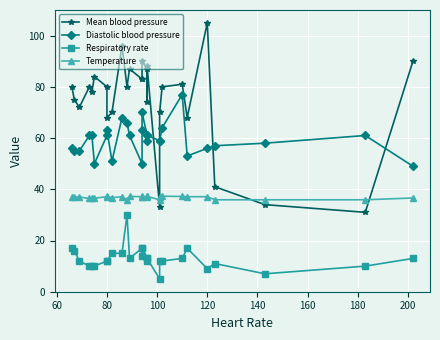

Which series has the largest total across all categories?

Mean blood pressure